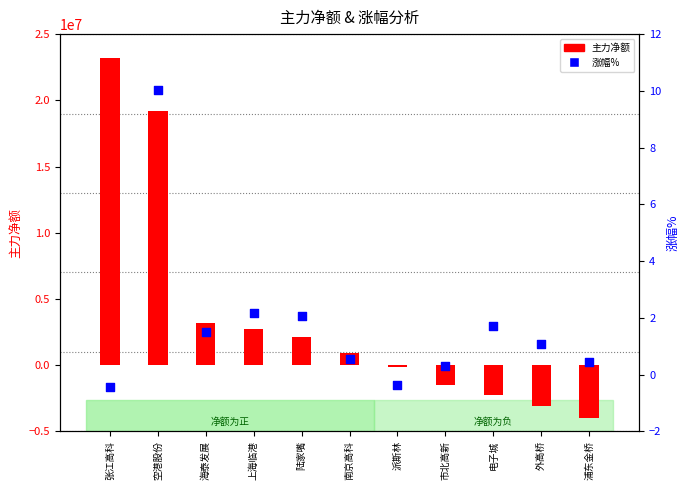

Which series has the largest total across all categories?

主力净额